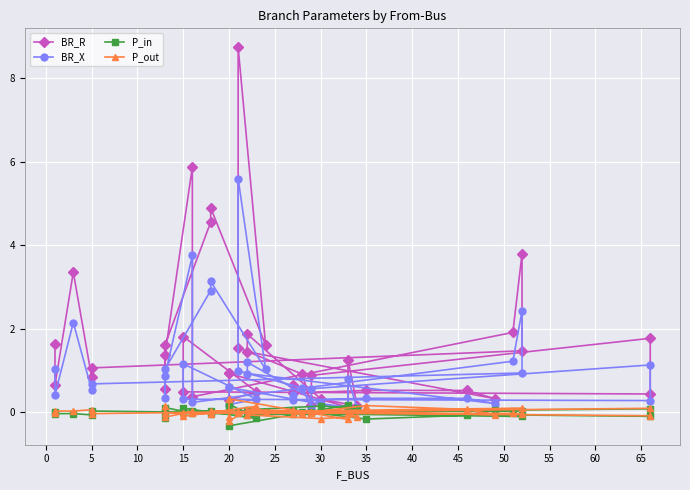

Count the number of categories in the chart.

40